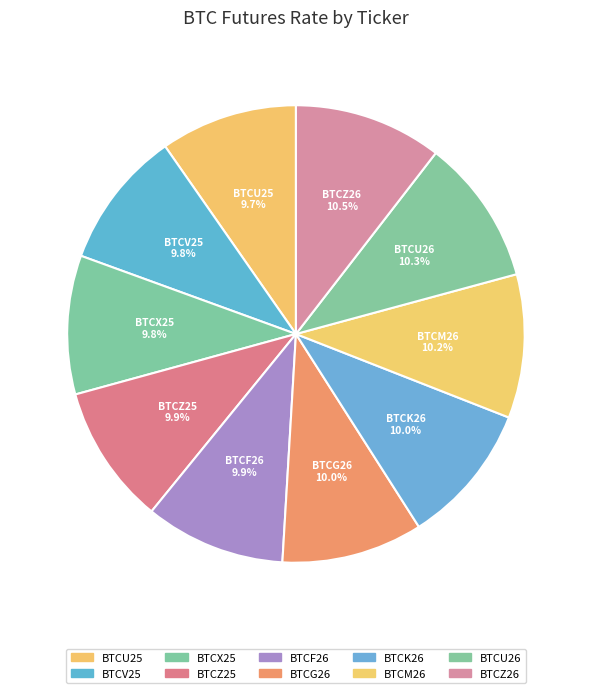

Rank the categories by value from highest to lowest.

BTCZ26, BTCU26, BTCM26, BTCK26, BTCG26, BTCF26, BTCZ25, BTCX25, BTCV25, BTCU25